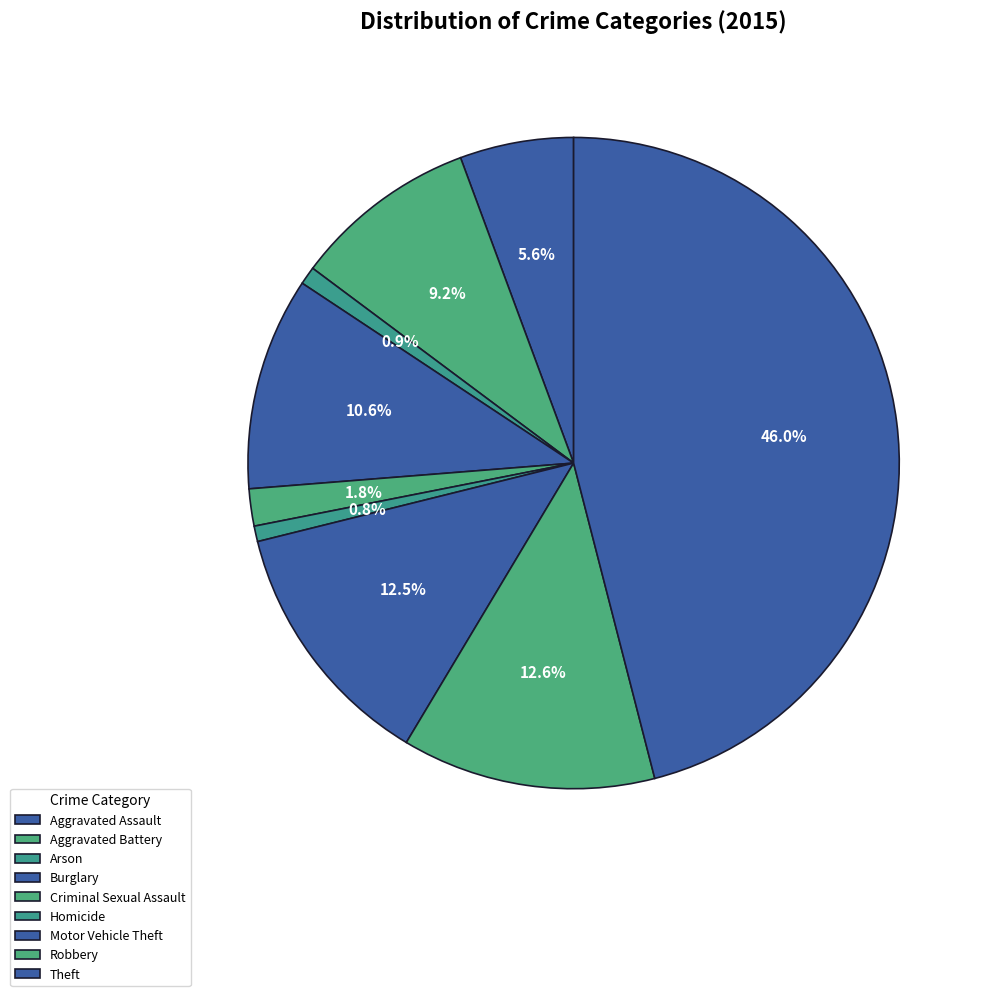

Which has a higher value, Homicide or Motor Vehicle Theft?

Motor Vehicle Theft